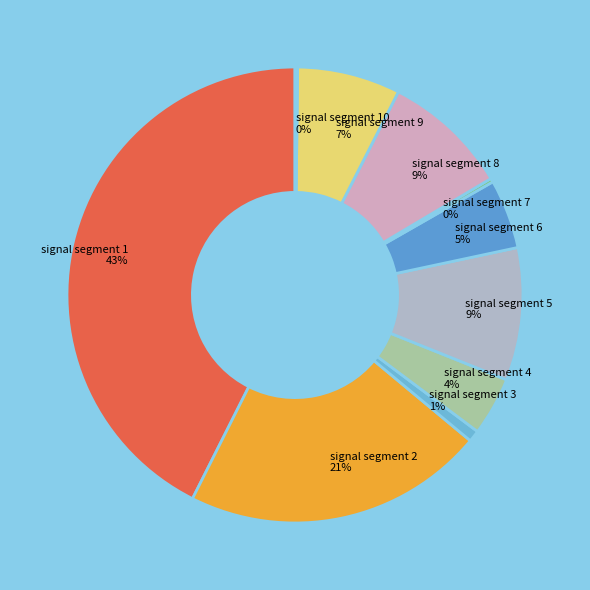

To the nearest percent, what is the average slice percentage?

10%